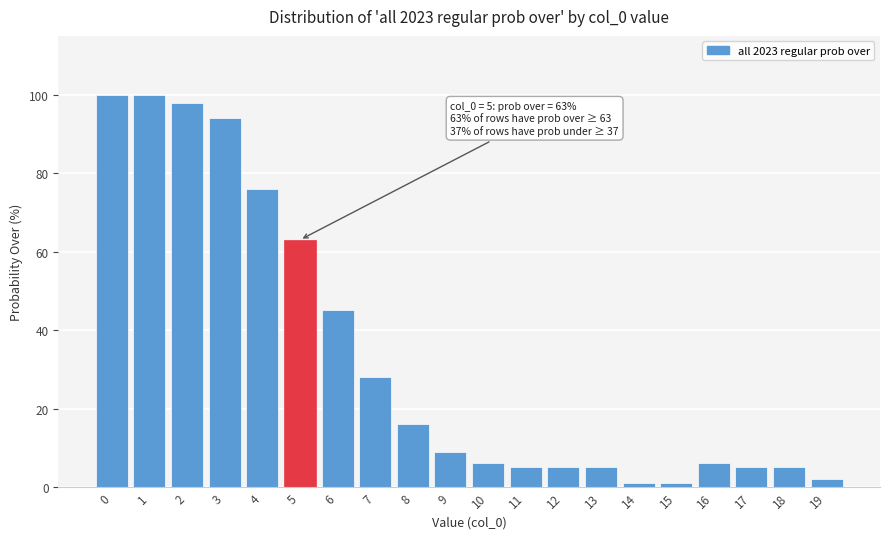

Reading right to left, what are all the values shown in this chart?

2	5	5	6	1	1	5	5	5	6	9	16	28	45	63	76	94	98	100	100